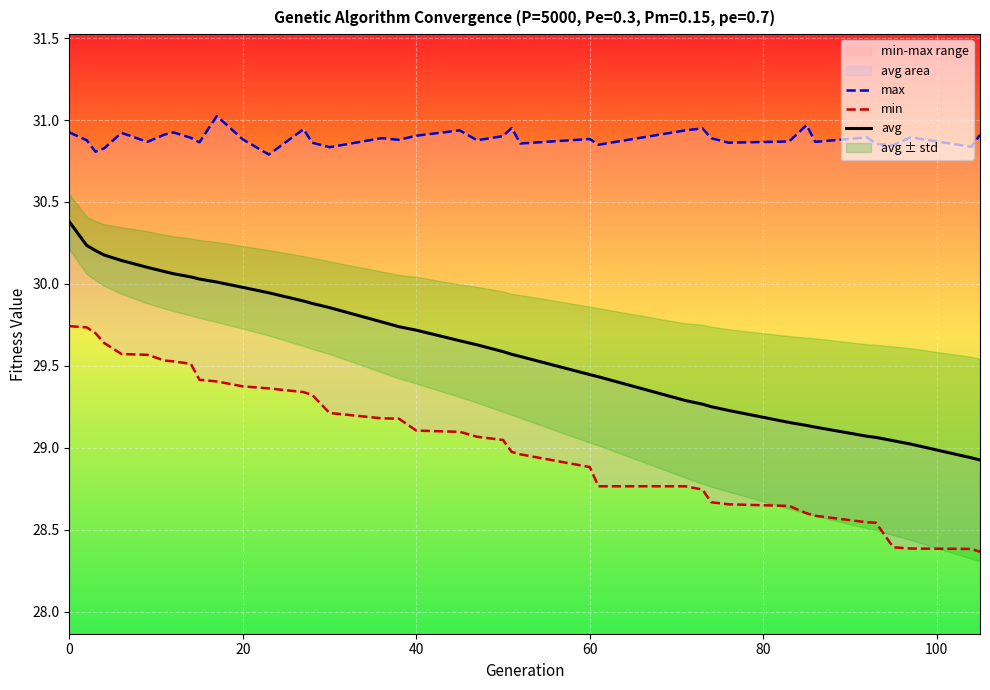

What is the highest value of the avg series?

30.4